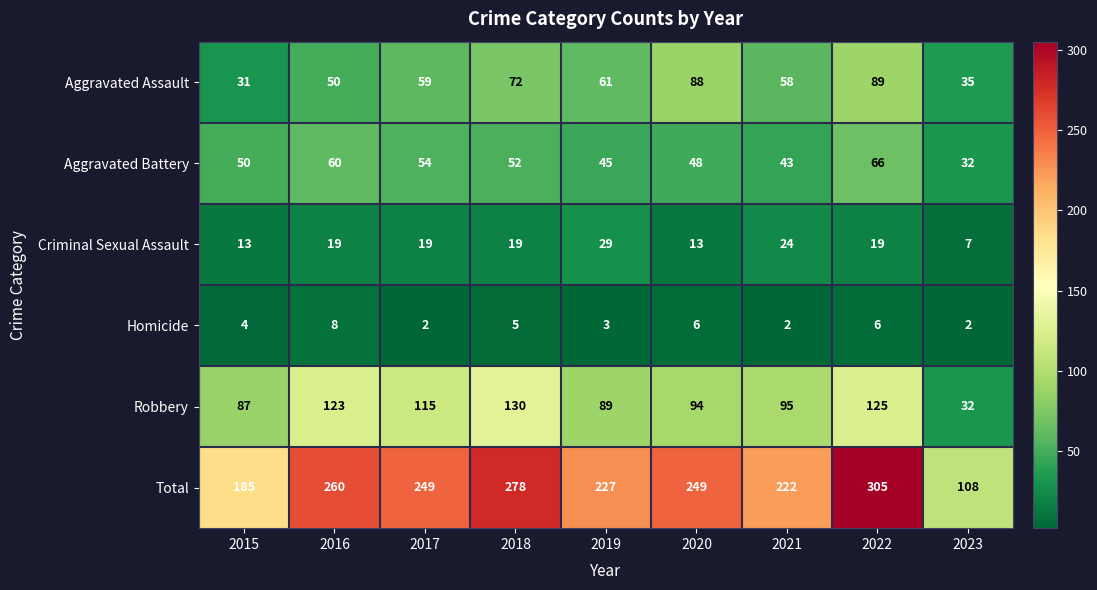

At how many categories does at least one series exceed 30?

9